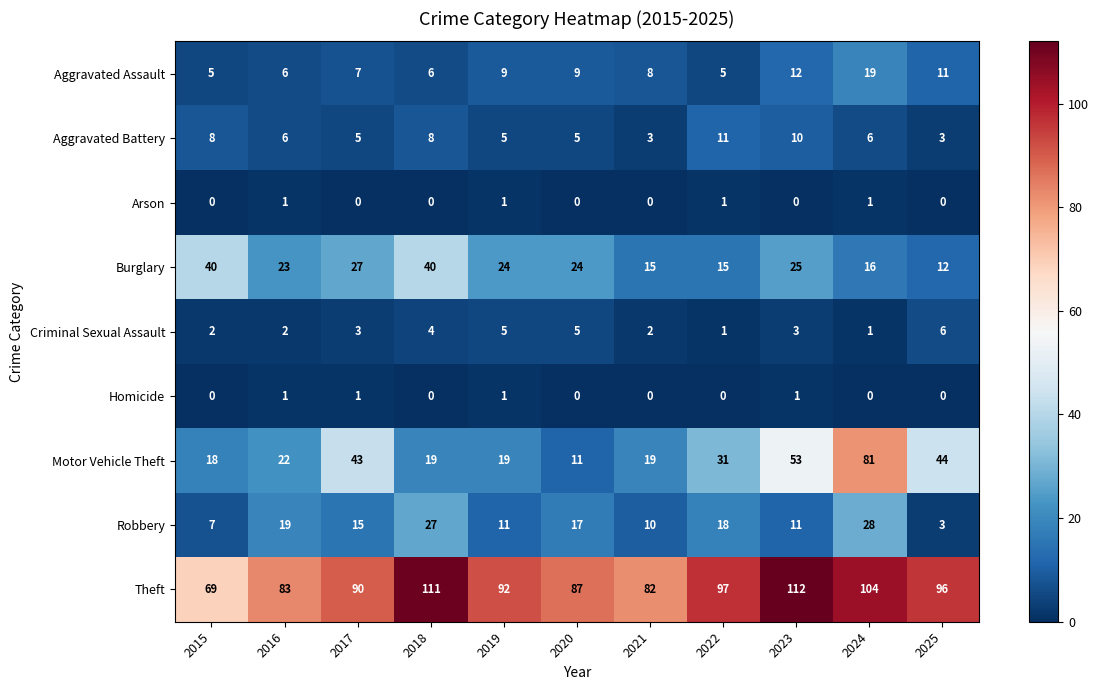

Is it true that Arson equals 0 at 2018?

True